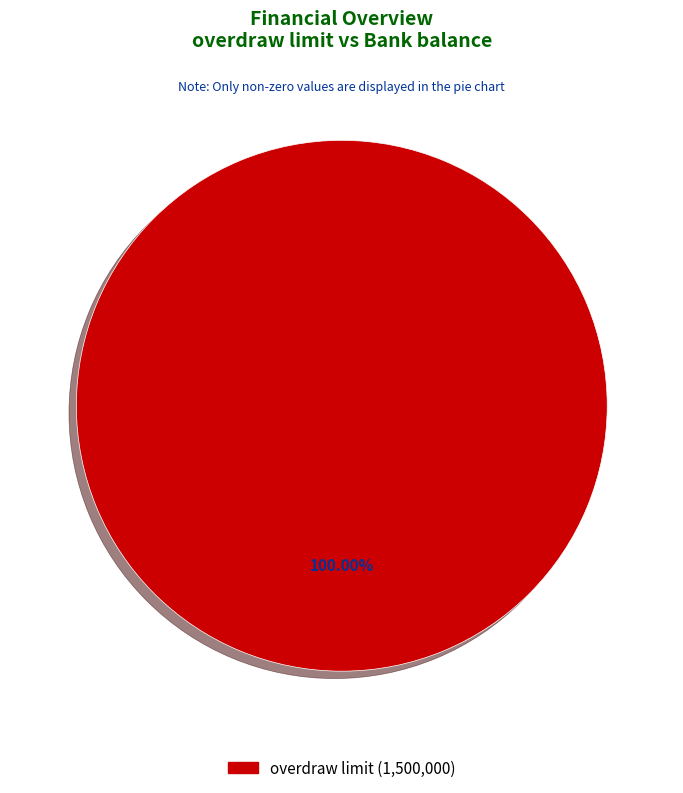

Which category accounts for the majority?

overdraw limit